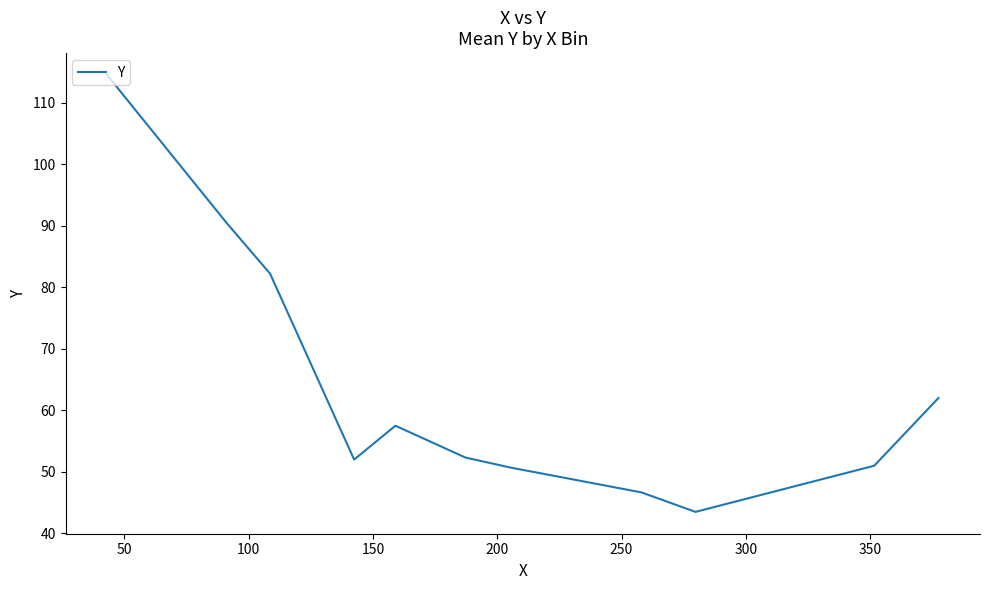

What is the greatest value displayed?

114.5